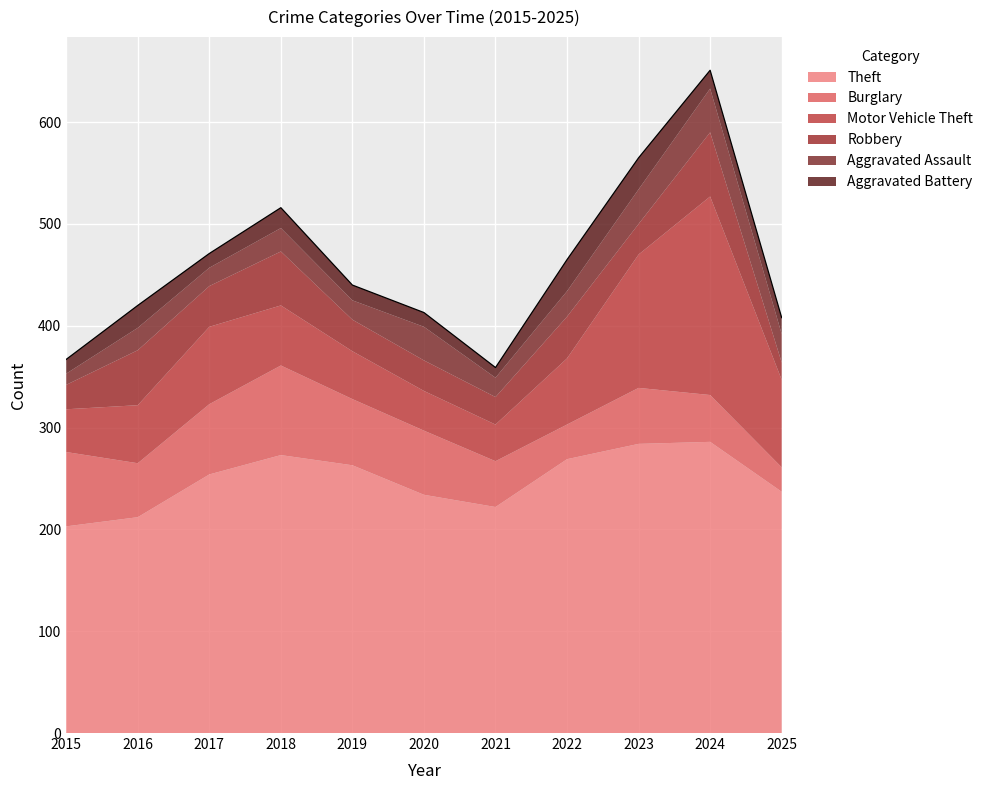

Rank the categories by Motor Vehicle Theft value from lowest to highest.

2021, 2020, 2015, 2019, 2016, 2018, 2022, 2017, 2025, 2023, 2024